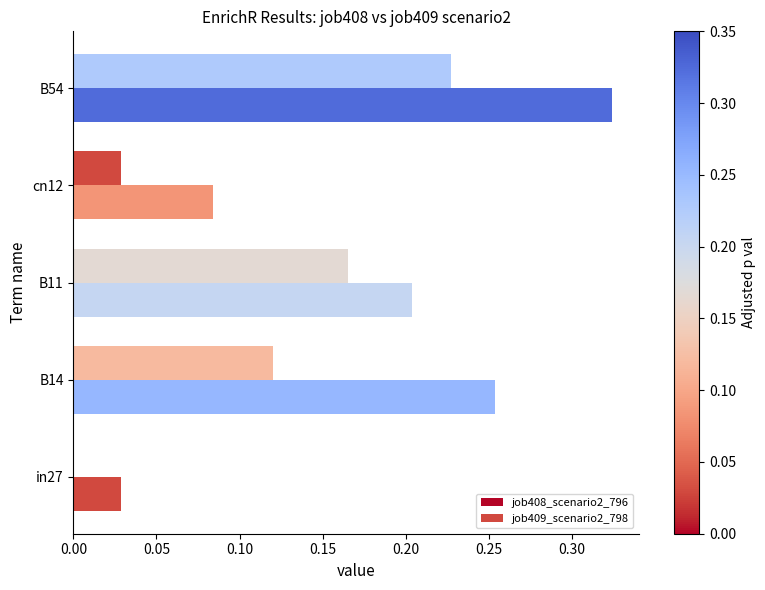

What is the sum of all job408_scenario2_796 values?

0.5